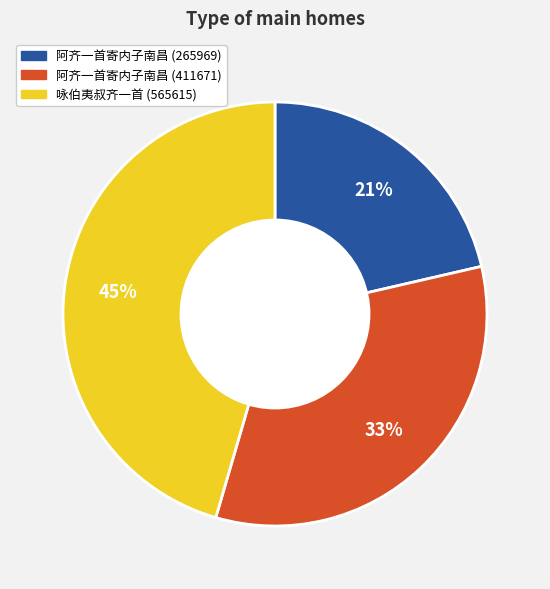

To the nearest percent, what is the difference between the largest and smallest slice percentages?

24%